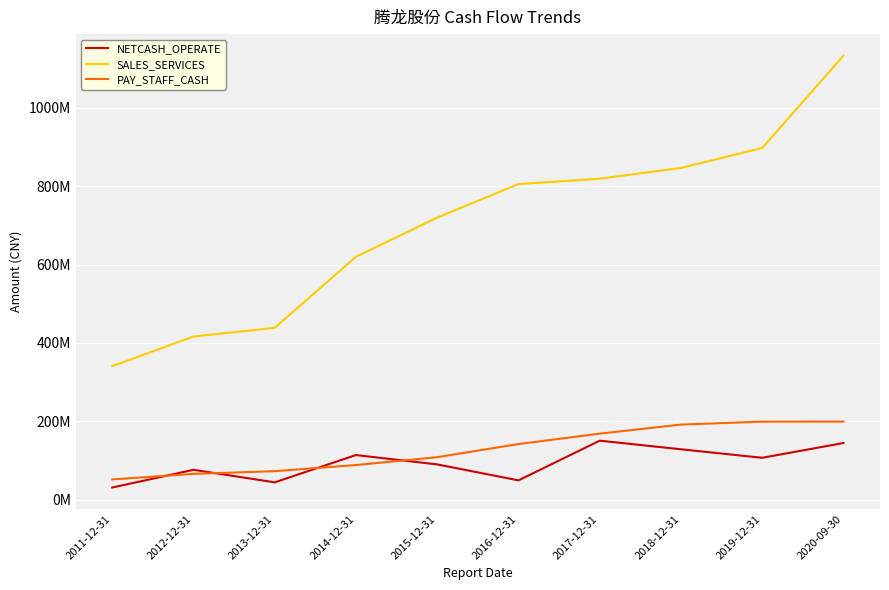

Is the value of PAY_STAFF_CASH at 2020-09-30 greater than the value of NETCASH_OPERATE at 2015-12-31?

Yes